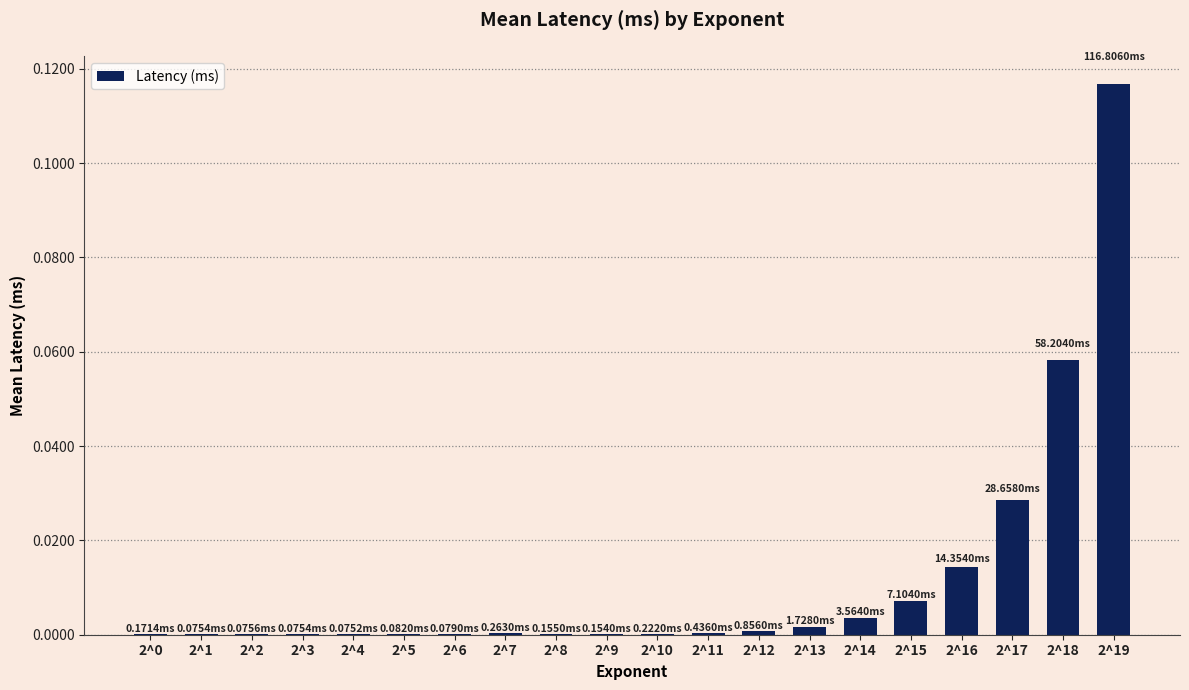

Count the number of data series in this chart.

1